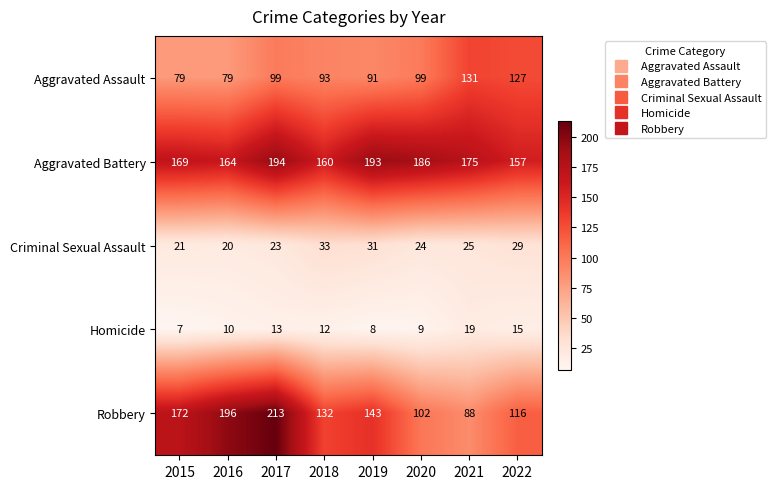

How many series are shown in this chart?

5